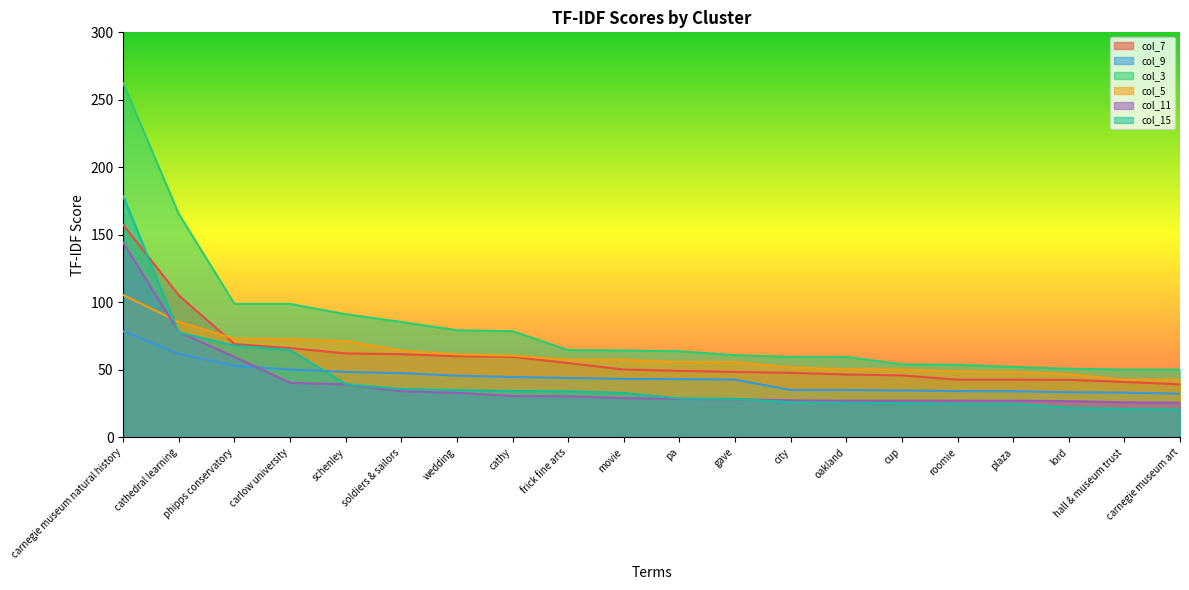

What is the label of the 14th point from the right?

wedding